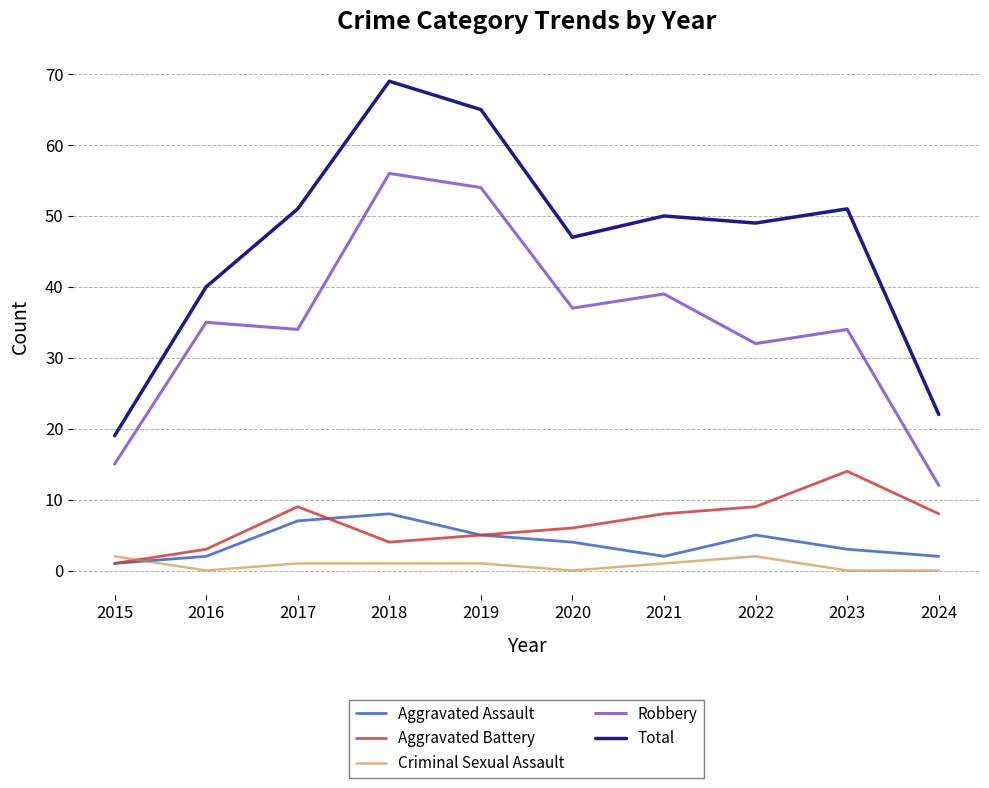

At which label does Robbery reach its peak?

2018